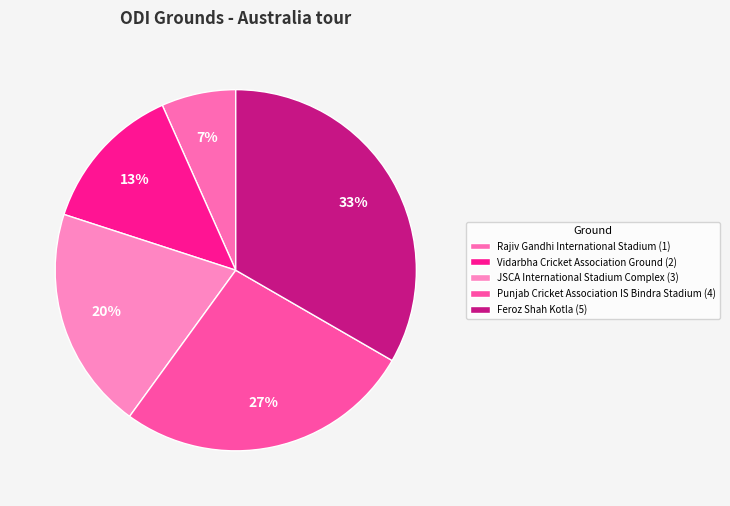

To the nearest percent, what percentage of the pie is Rajiv Gandhi International Stadium?

7%